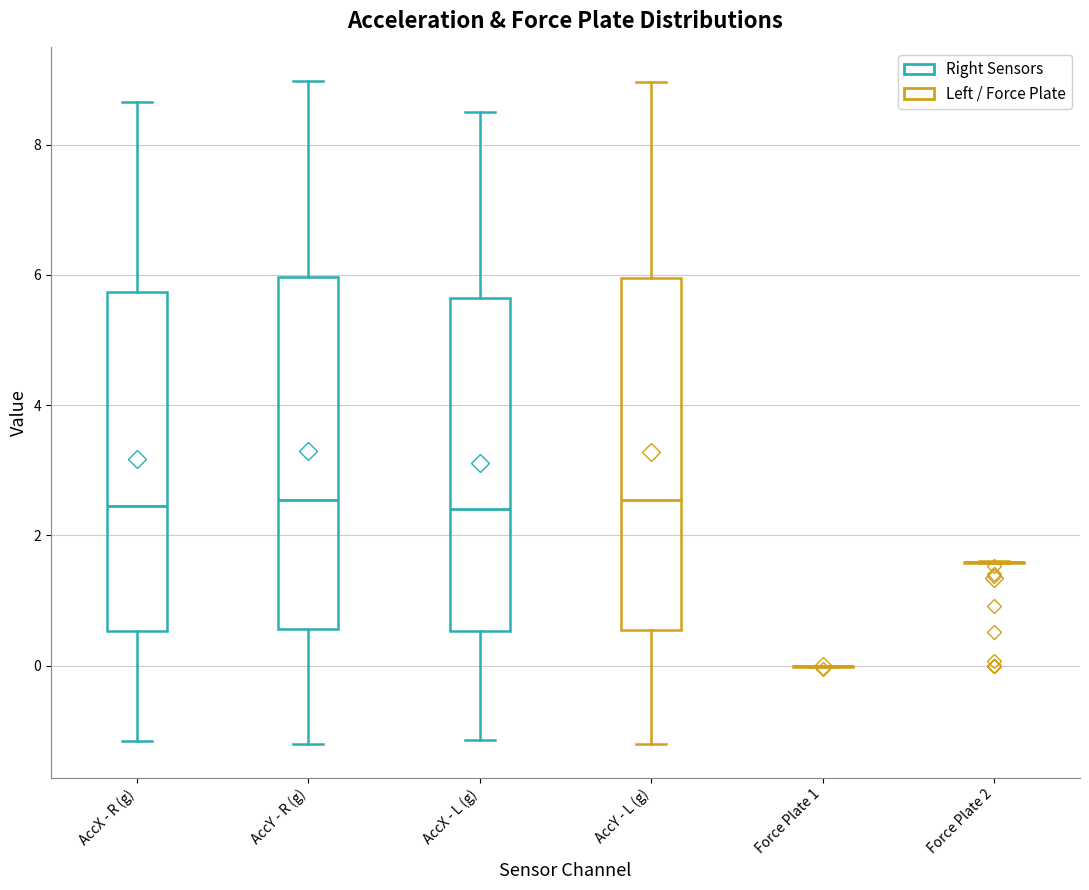

Reading left to right, transcribe this box plot: for each box, give where its median line is, the range the box spans, and where its two whiskers end, as read against the y-axis. The values are not printed on the chart, so give them approximately, as read against the axis.

AccX - R (g): median 2.4, box 0.6 to 5.8, whiskers -1.2 to 8.6
AccY - R (g): median 2.6, box 0.6 to 6.0, whiskers -1.2 to 9.0
AccX - L (g): median 2.4, box 0.6 to 5.6, whiskers -1.2 to 8.6
AccY - L (g): median 2.6, box 0.6 to 6.0, whiskers -1.2 to 9.0
Force Plate 1: box collapsed to a line at 0.0, whiskers 0.0 to 0.0
Force Plate 2: box collapsed to a line at 1.6, whiskers 1.6 to 1.6